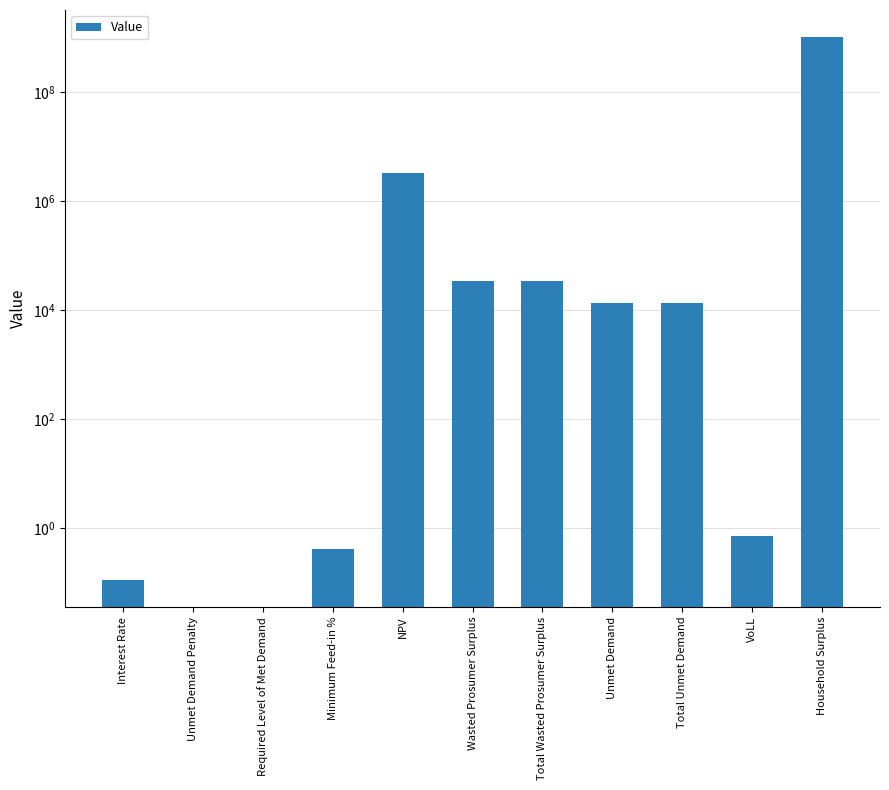

What is the difference between the maximum and second lowest values?

1037308013.4